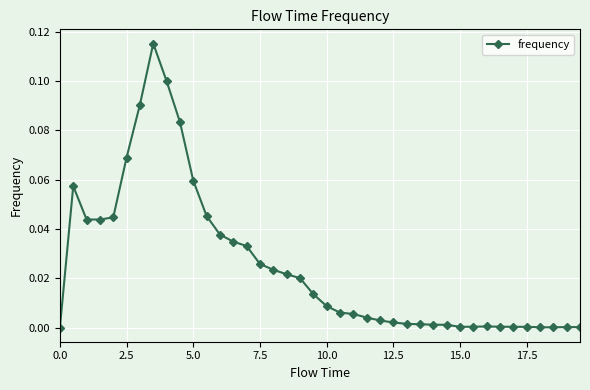

What is the sum of all values?

1.0